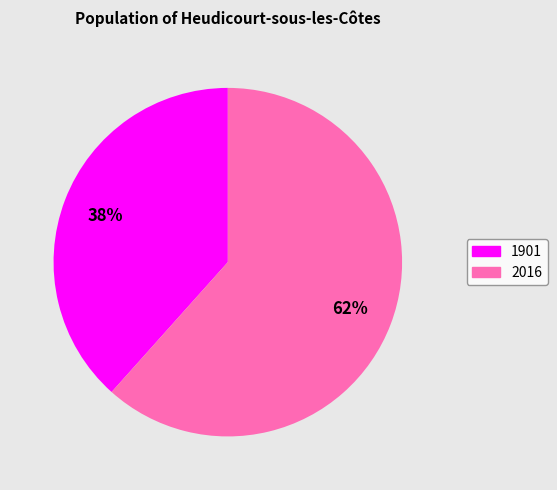

To the nearest percent, what percentage of the pie is 2016?

62%